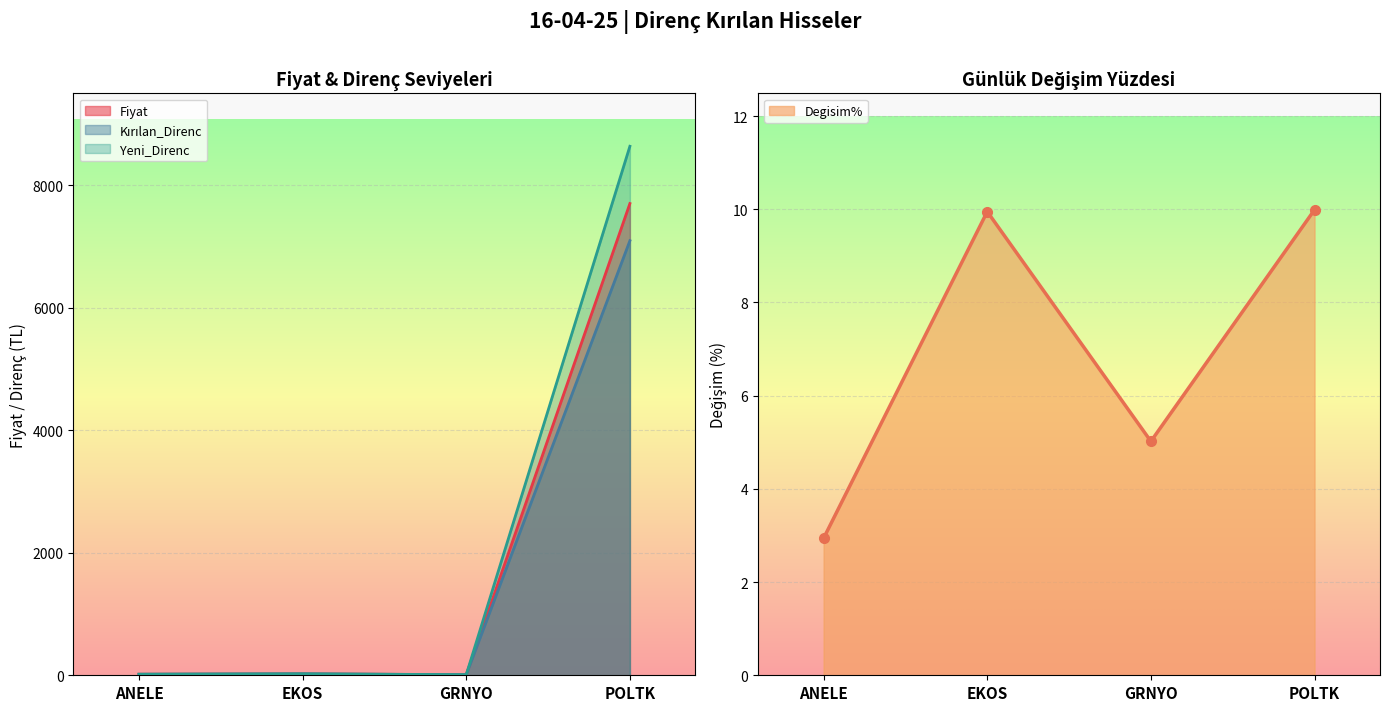

True or false: Fiyat has more than 1 points higher than both neighbors.

False